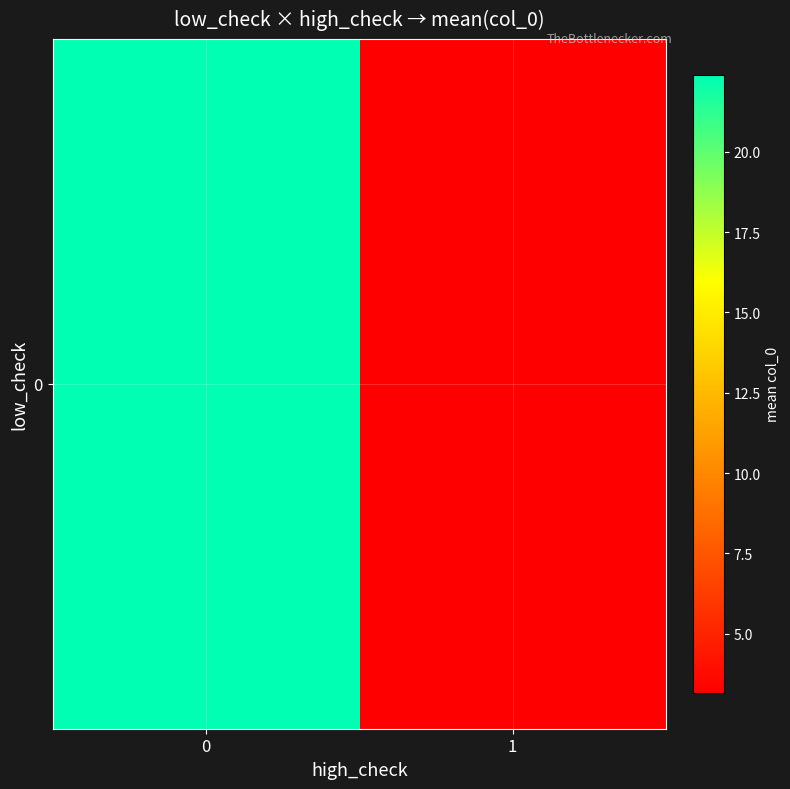

Rank the categories by value from lowest to highest.

1, 0